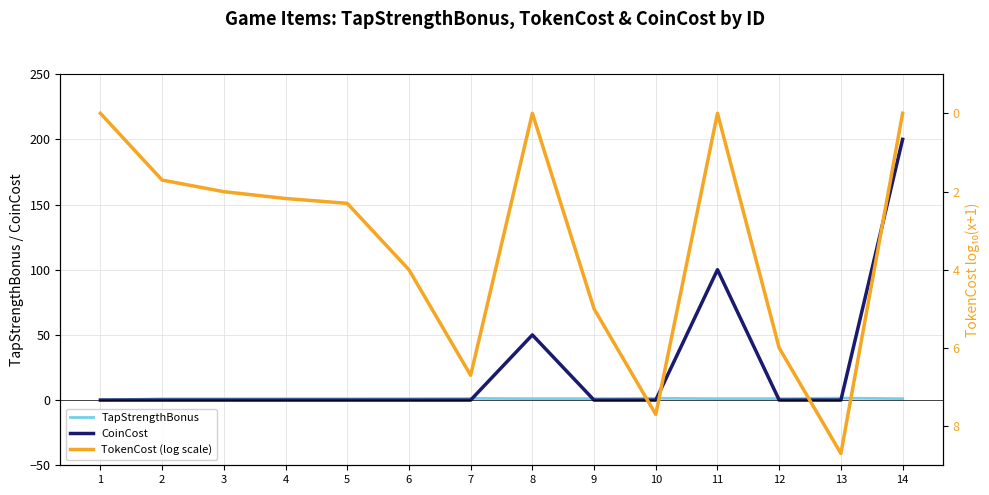

At which label is CoinCost closest to 100?

11